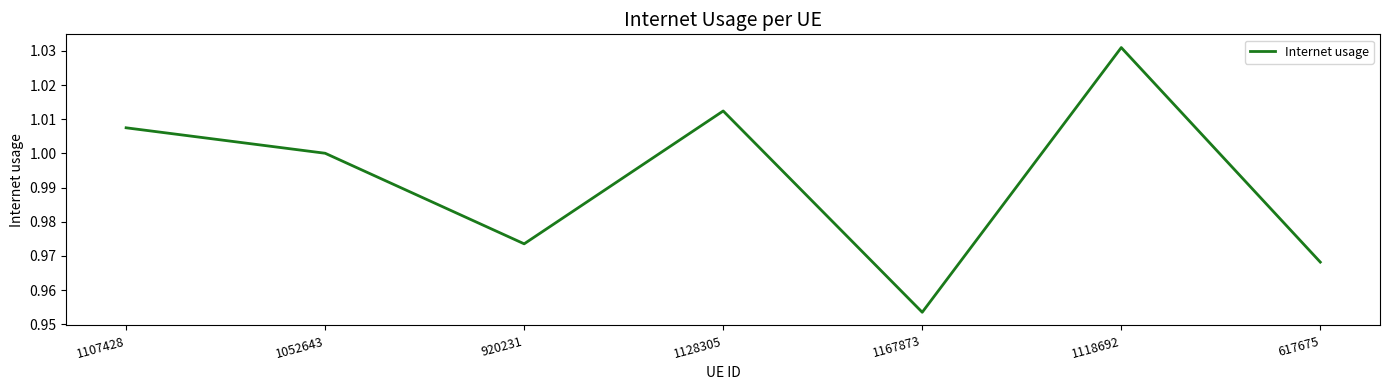

True or false: the data shows 1.0 at 617675.

True